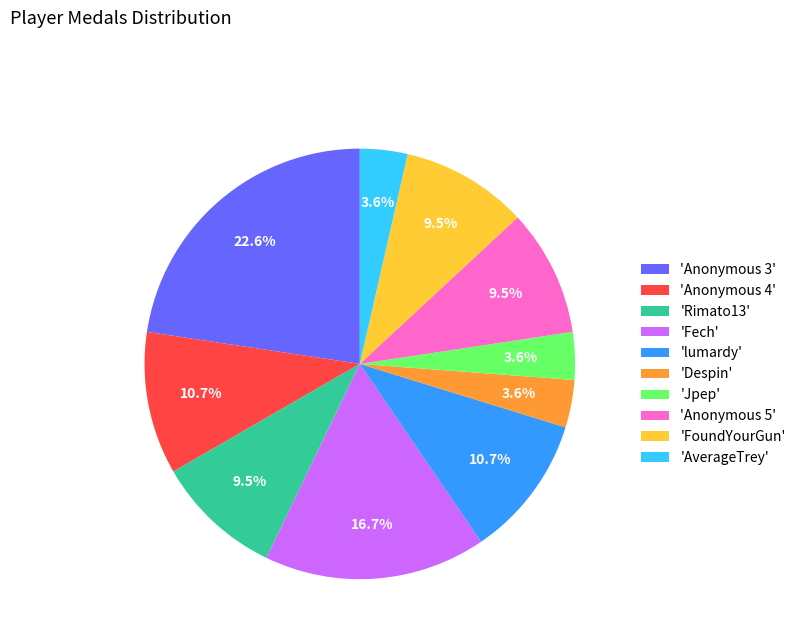

What is the ratio of the value at 'Despin' to the value at 'Rimato13'?

0.4